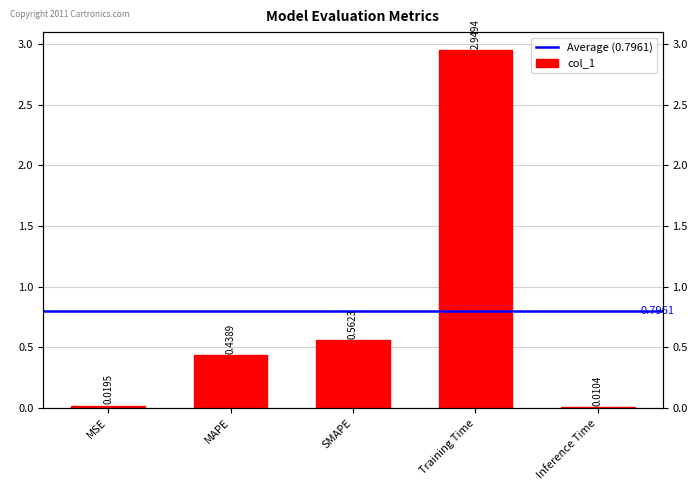

What value does the data have at Training Time?

2.9